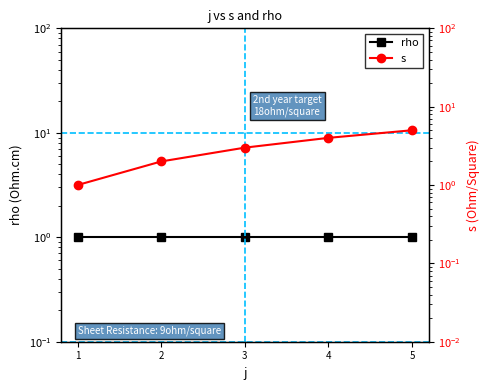

Between 1 and 3, which is larger?

1